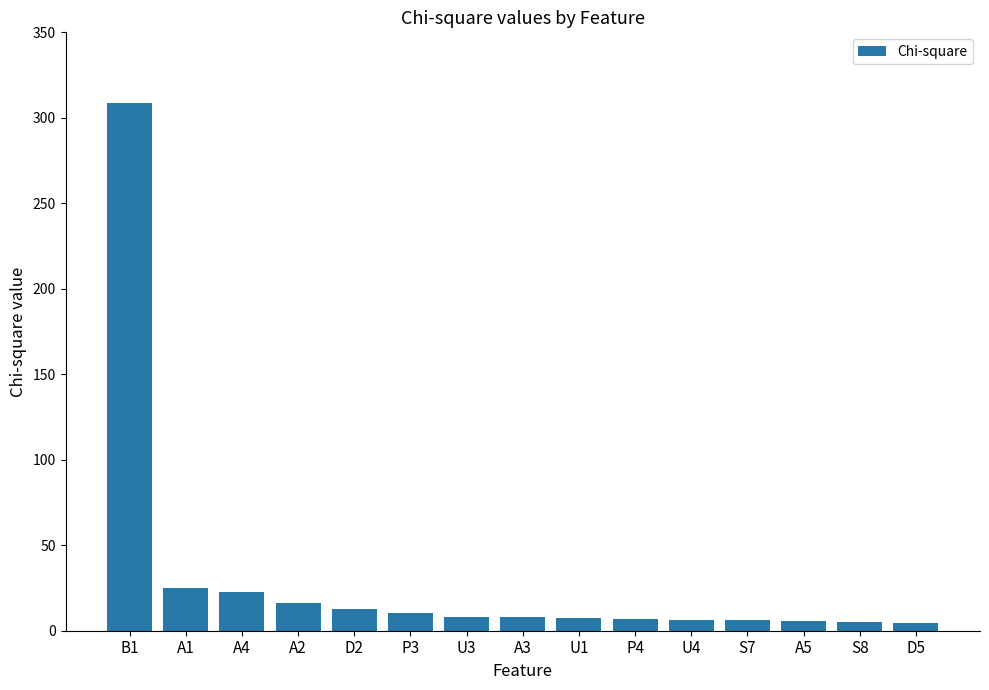

The value at U3 is 8.3. True or false?

True